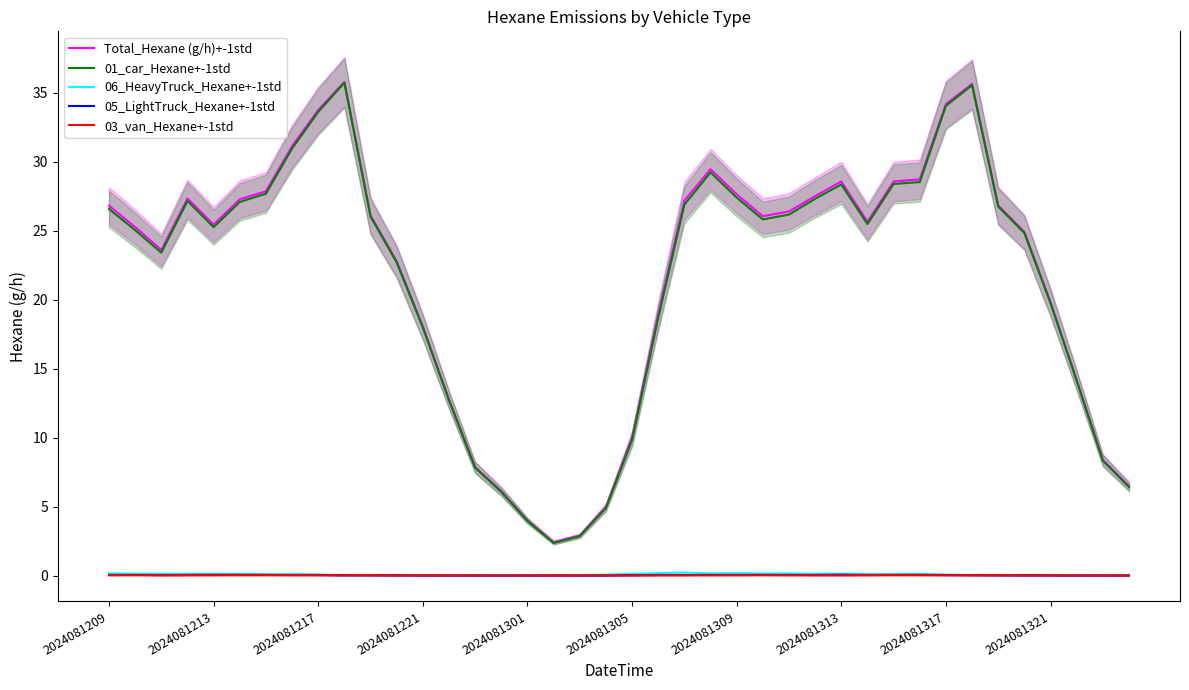

True or false: 01_car_Hexane+-1std and 06_HeavyTruck_Hexane+-1std intersect in this chart.

False